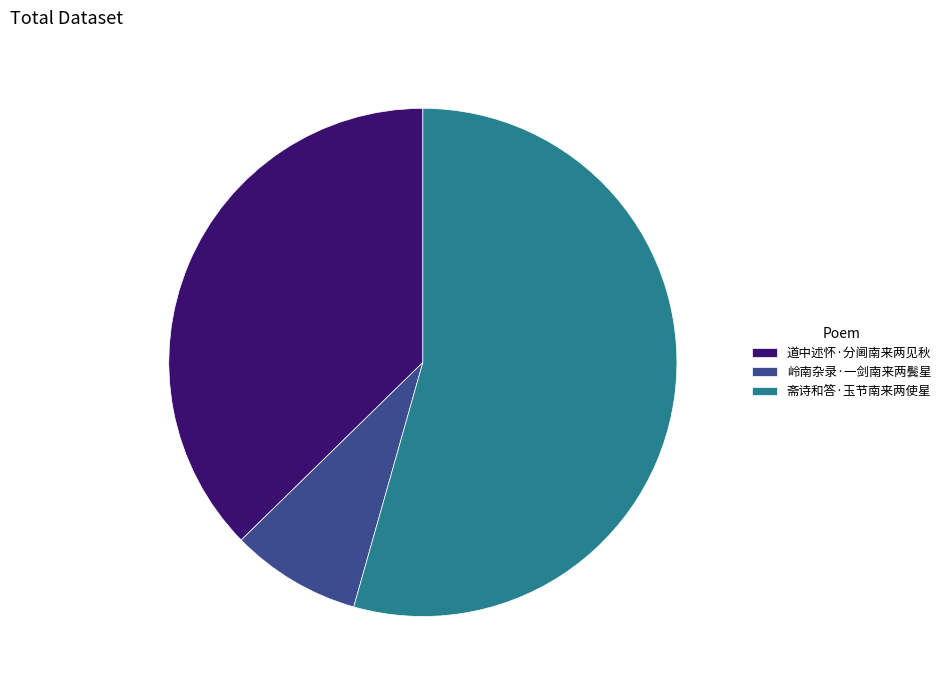

Rank the categories by value from highest to lowest.

斋诗和答·玉节南来两使星, 道中述怀·分阃南来两见秋, 岭南杂录·一剑南来两鬓星